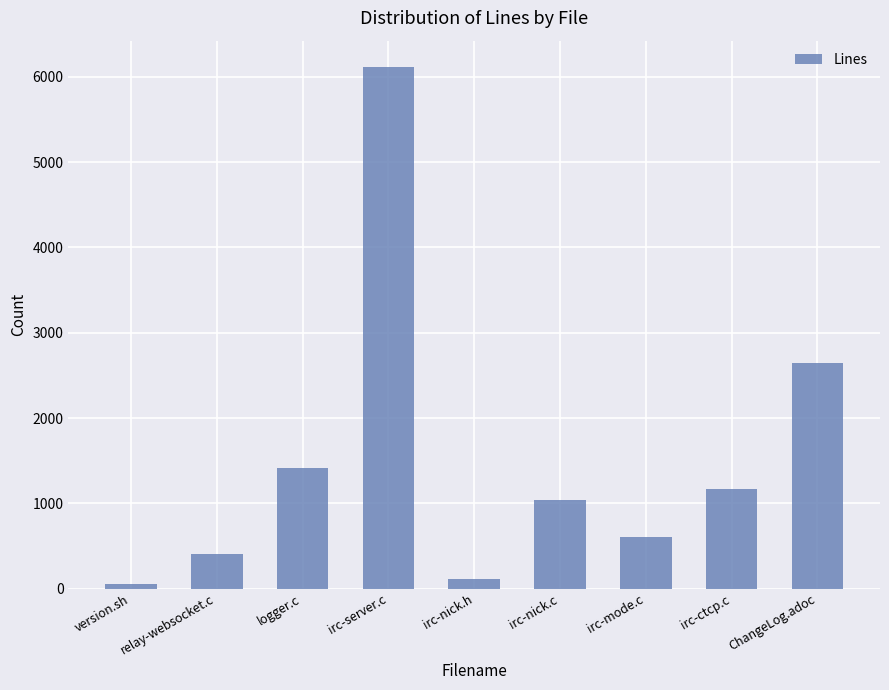

Which has a higher value, irc-server.c or logger.c?

irc-server.c